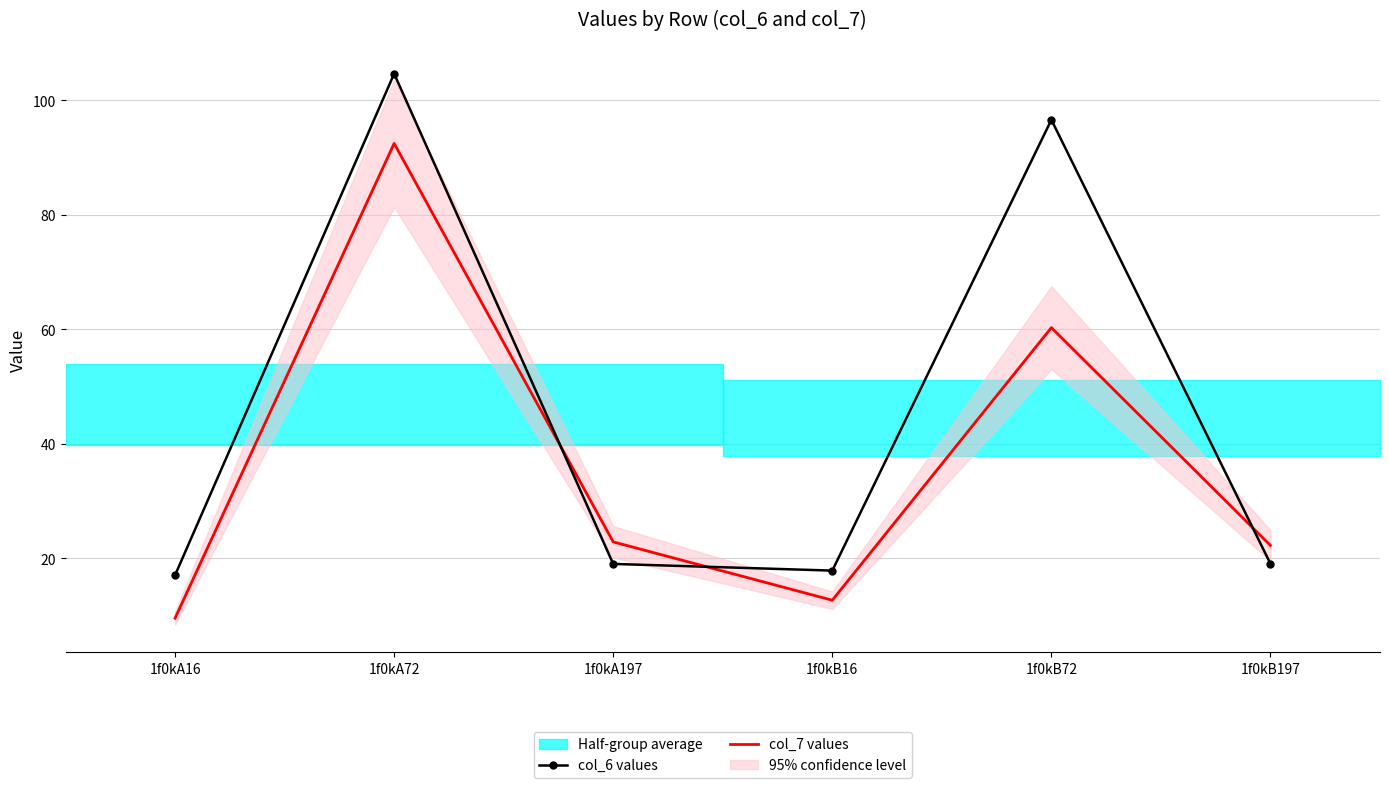

Count the number of categories in the chart.

6